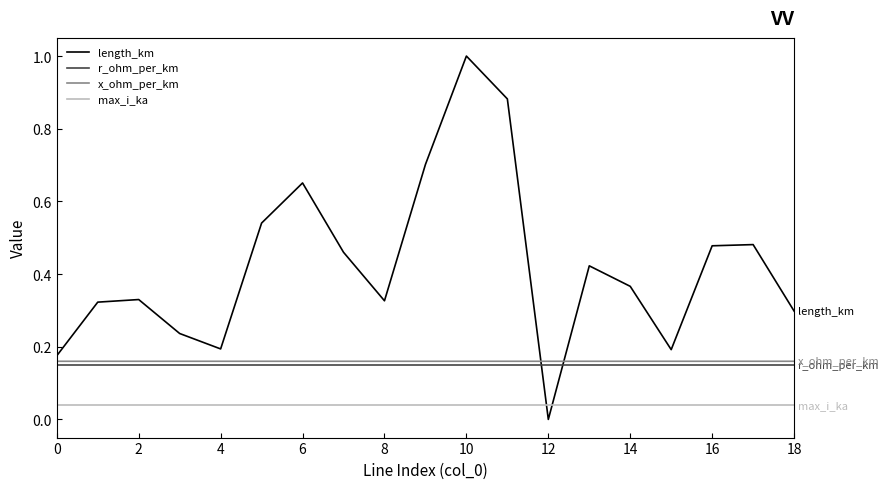

Rank the series by their maximum value, from lowest to highest.

max_i_ka, r_ohm_per_km, x_ohm_per_km, length_km